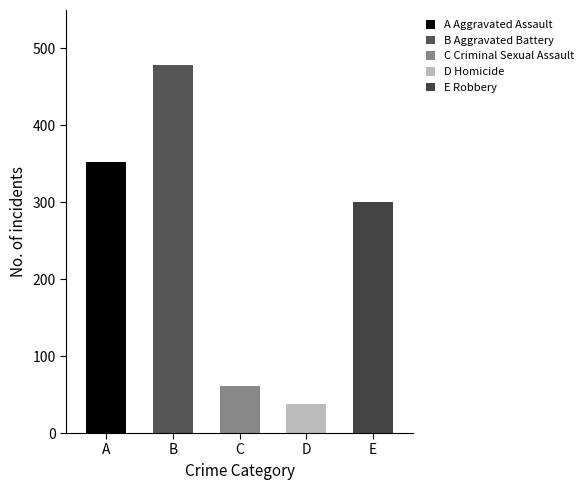

The Criminal Sexual Assault series shows 66 at 2016. True or false?

False